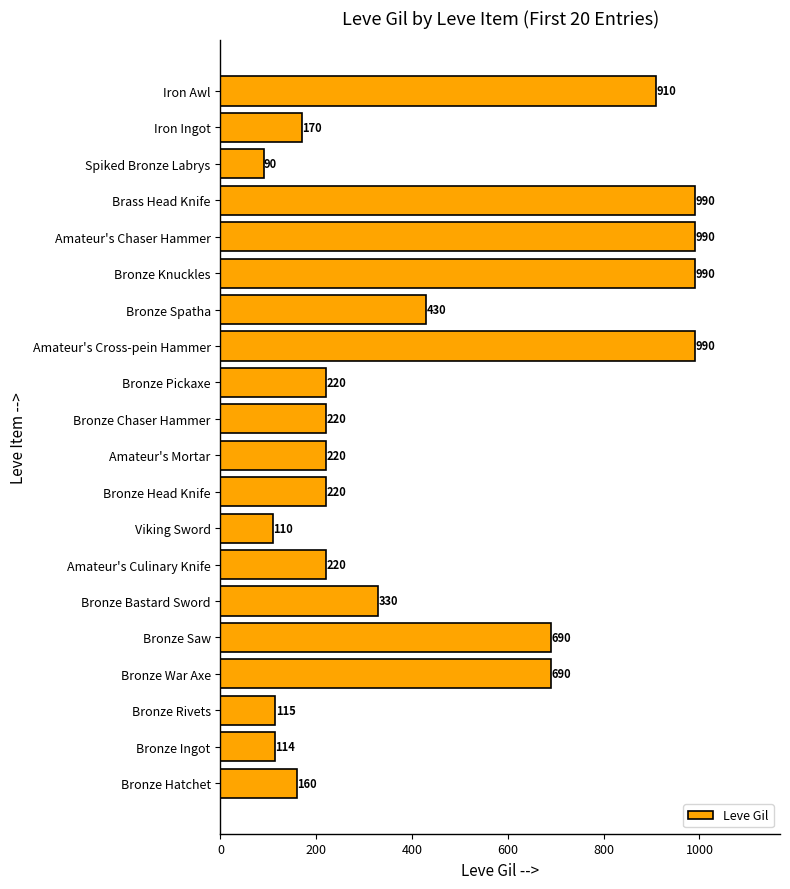

How many data points are less than 220?

6